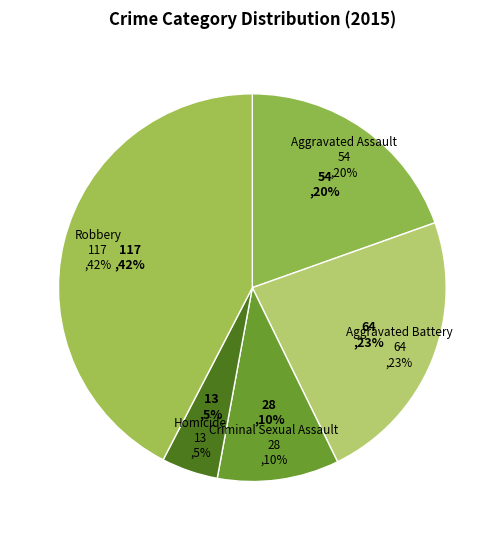

Count the number of slices in the pie.

5